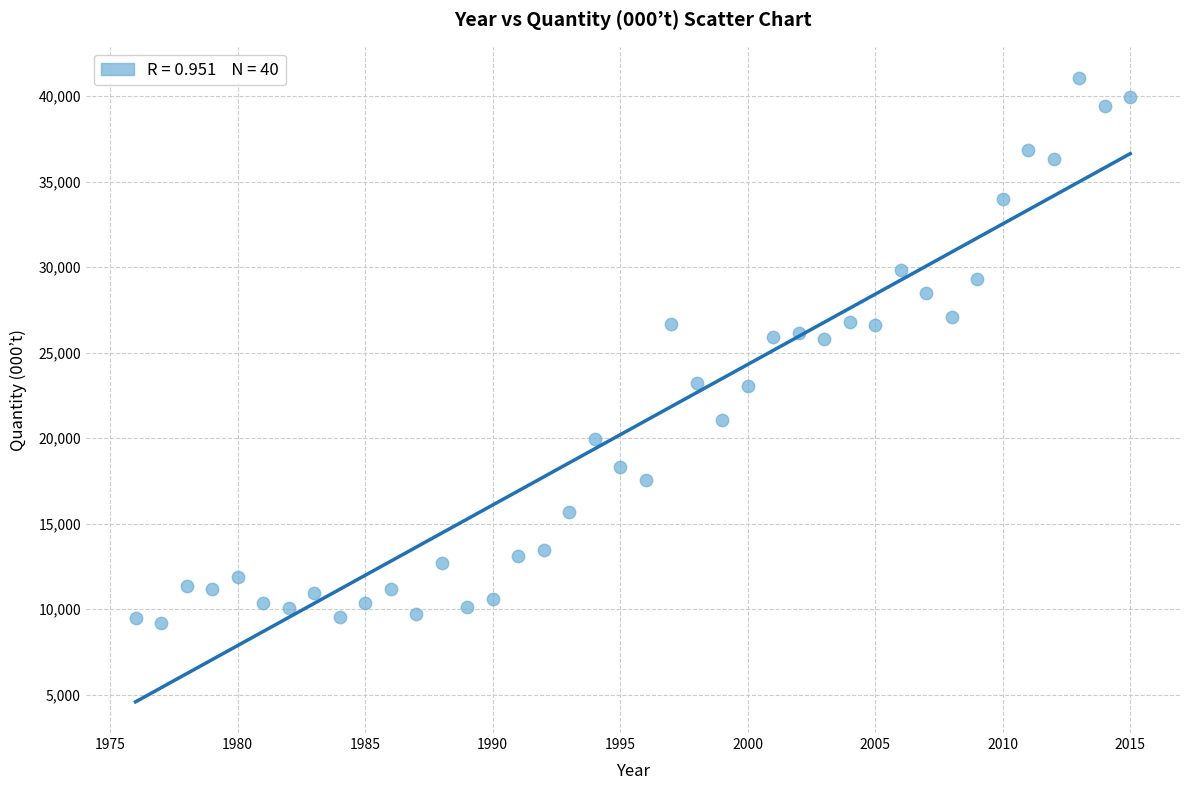

What is the range of Y values (max minus min)?

31883